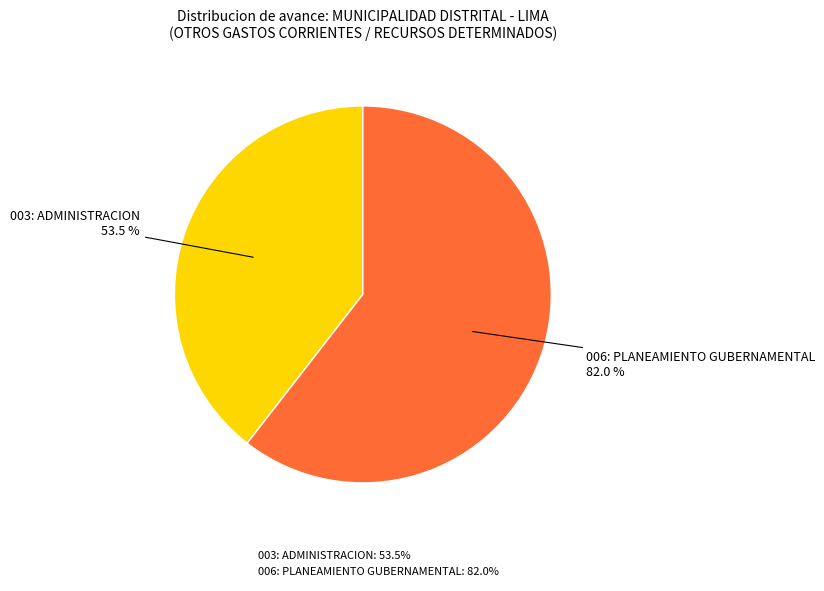

What is the change in value from 003: ADMINISTRACION
(53.5%) to 006: PLANEAMIENTO GUBERNAMENTAL
(82.0%)?

+28.5